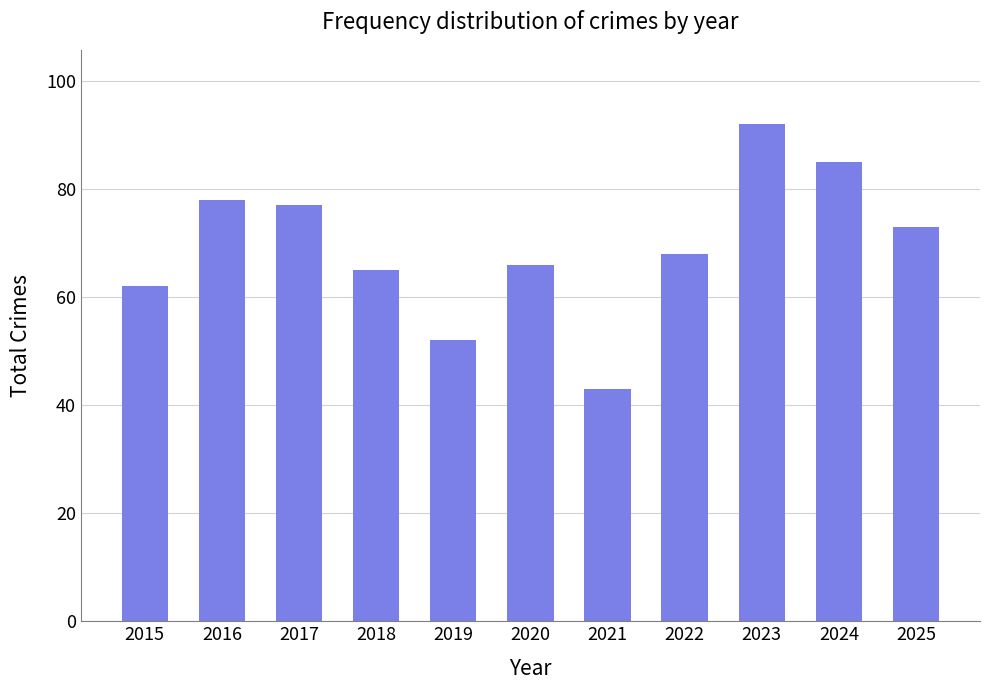

Approximately how many times larger is the value at 2016 compared to 2019?

1.5